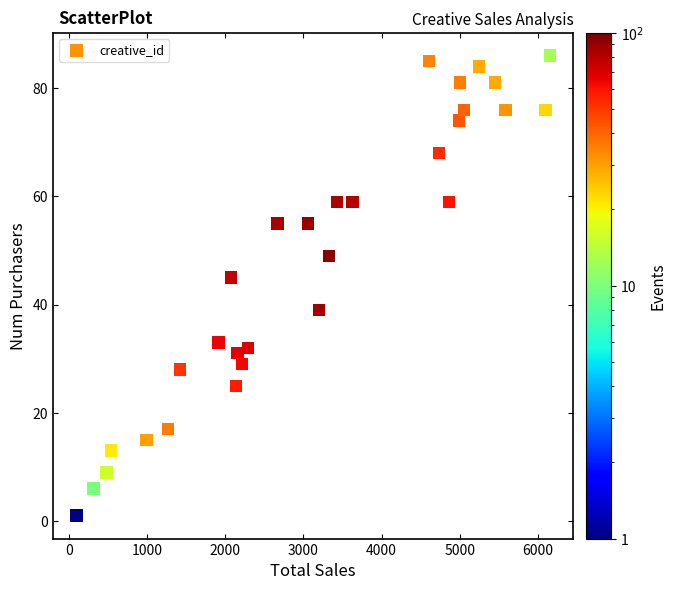

What Y value in the scatter plot is closest to 43?

45